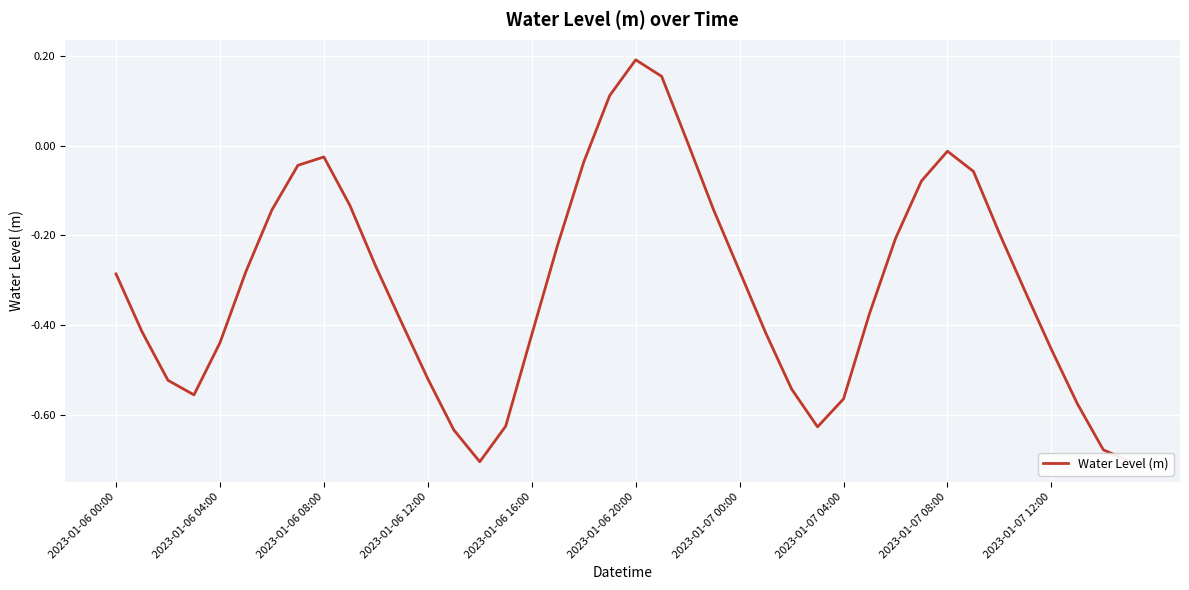

Count the number of values greater than 0.

4